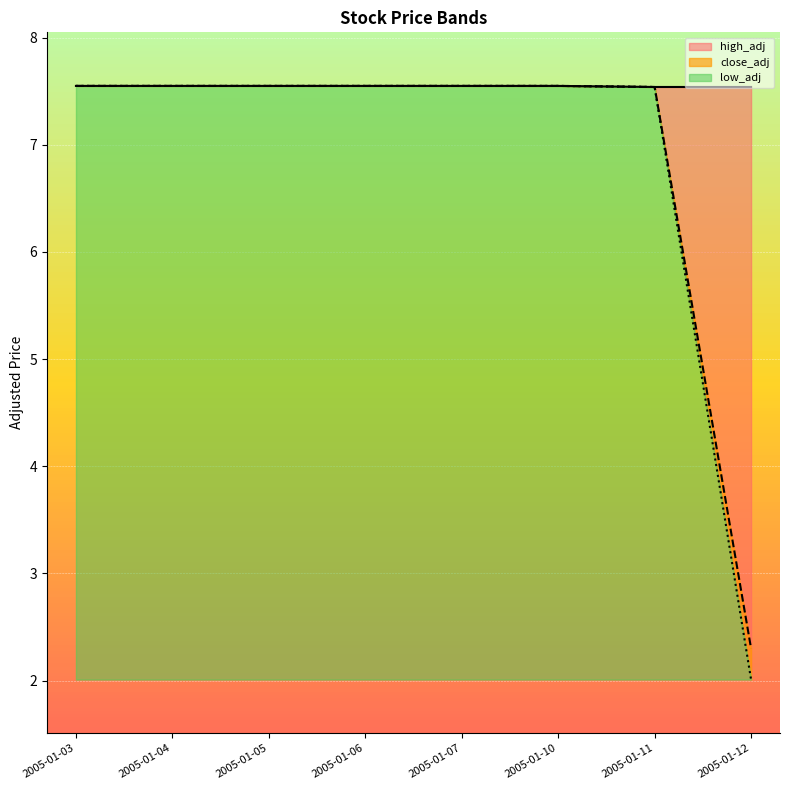

At which label does close_adj reach its minimum?

2005-01-12